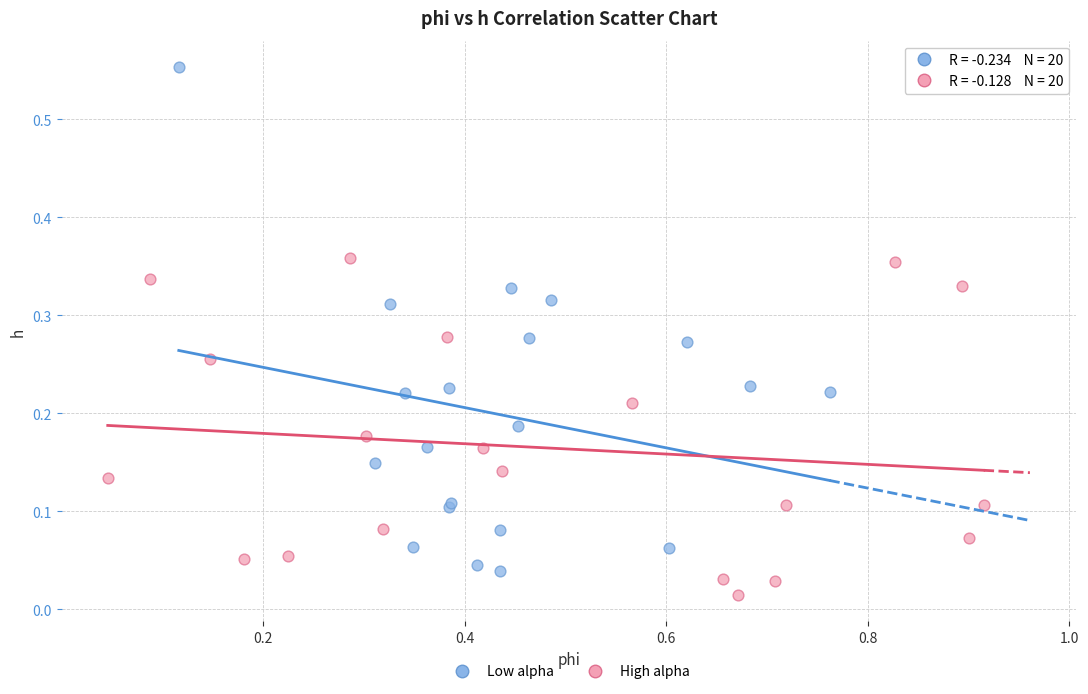

Which series has the largest Y range (max minus min)?

Low alpha